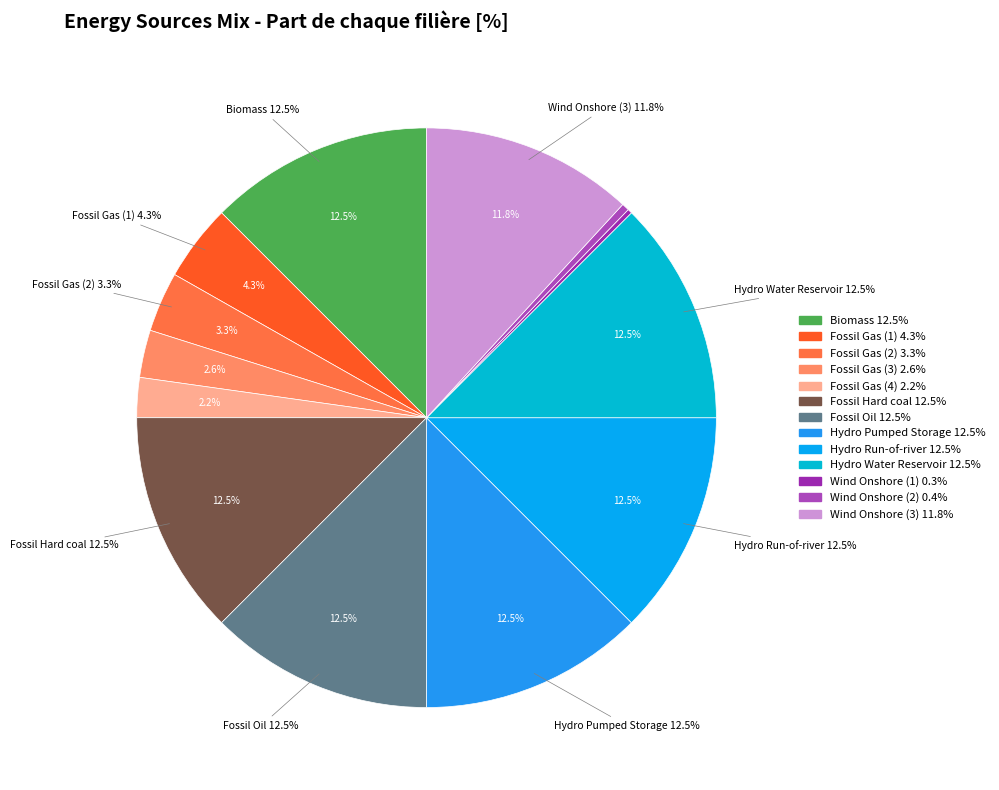

Which has a higher value, Wind Onshore (2) or Fossil Gas (1)?

Fossil Gas (1)